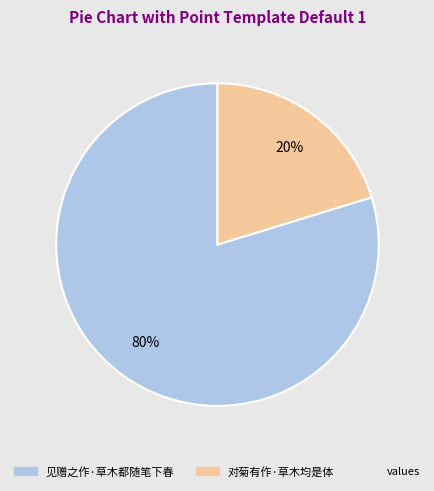

To the nearest percent, what is the average slice percentage?

50%